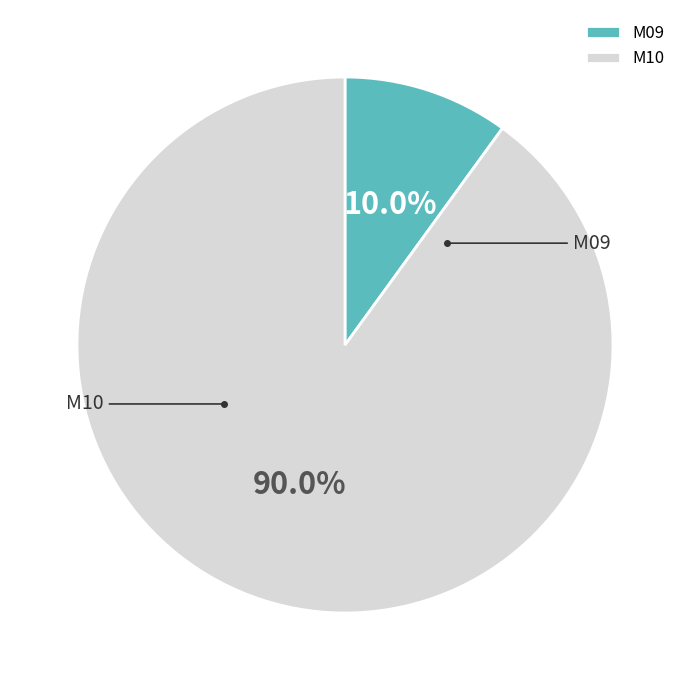

Count the number of slices in the pie.

2